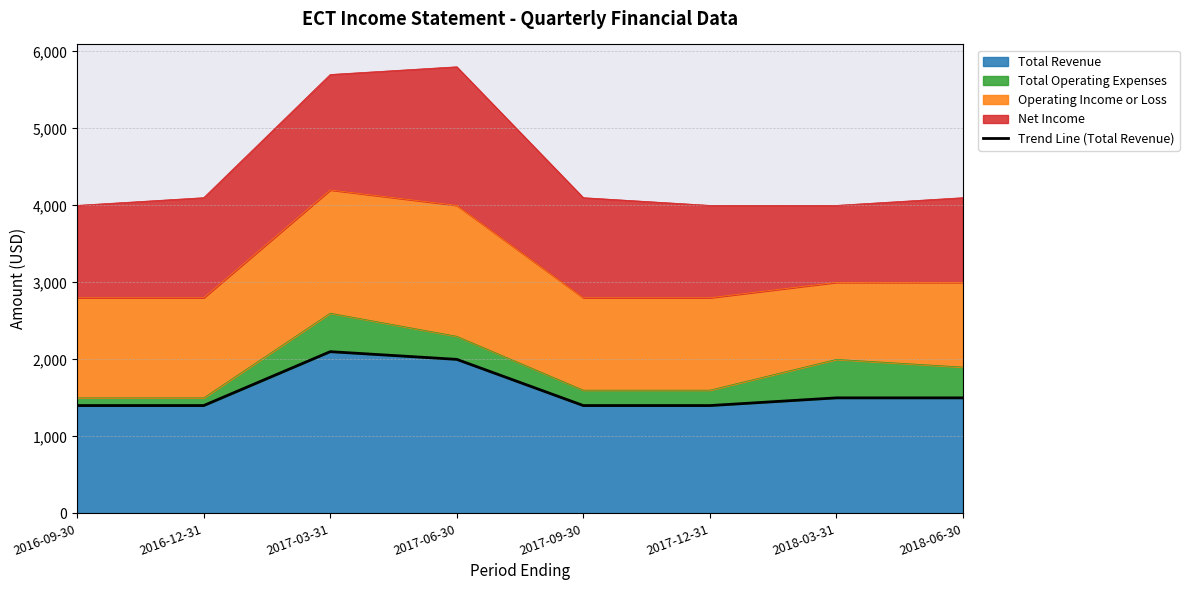

Reading left to right, extract all data points from this chart.

1400	1400	2100	2000	1400	1400	1500	1500